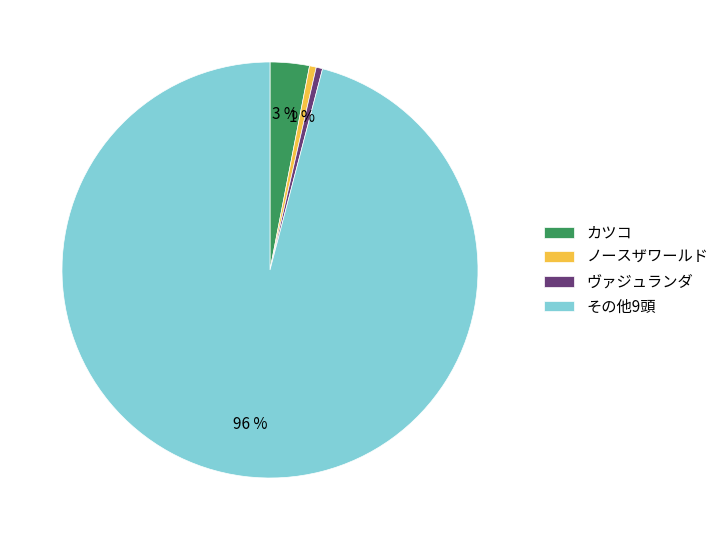

Is there a majority slice in this chart?

Yes